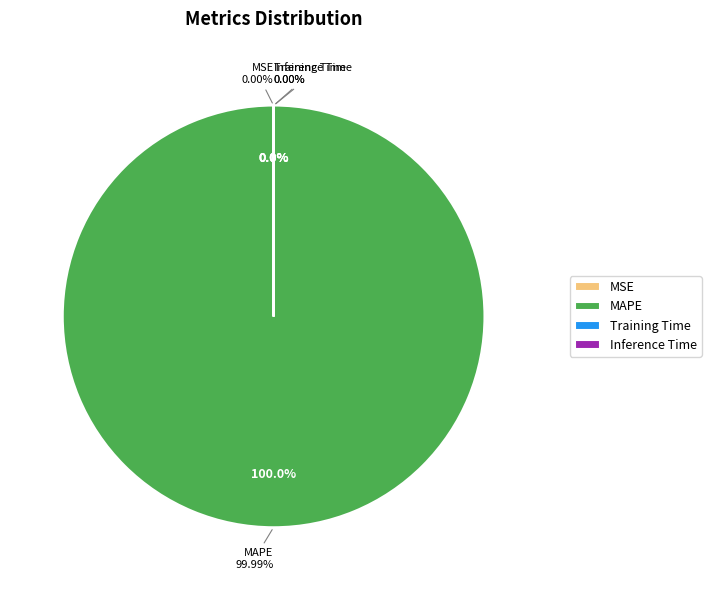

To the nearest percent, what is the average slice percentage?

25%